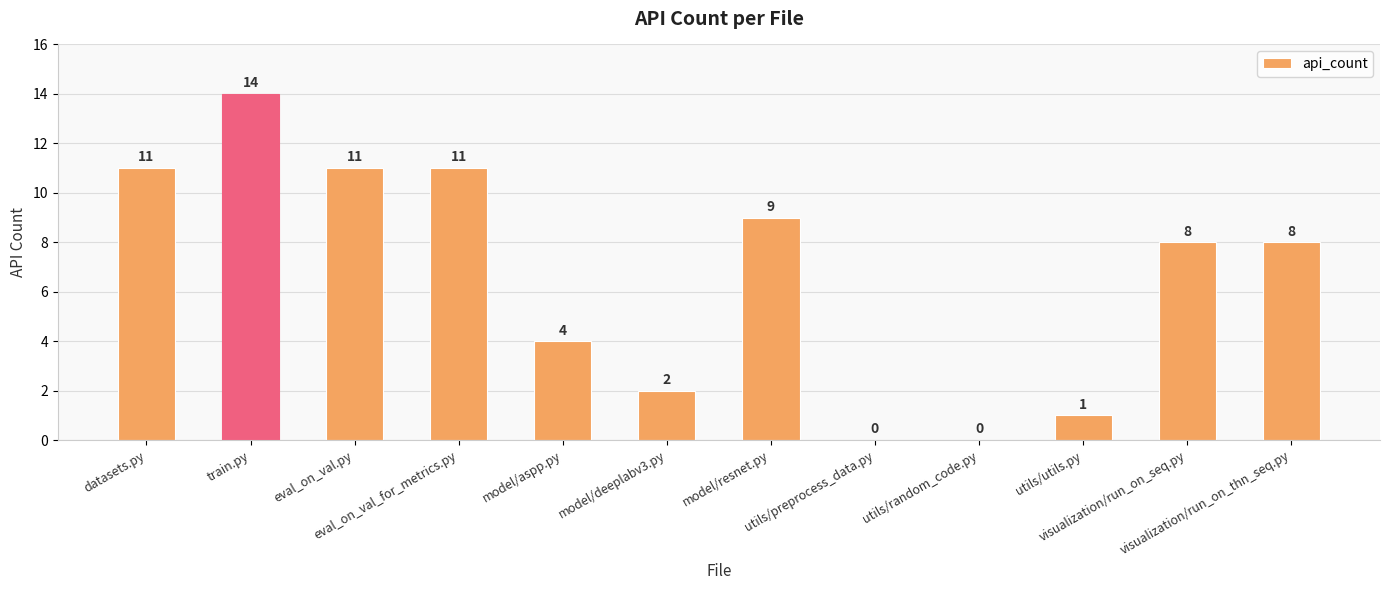

What is the sum of all values?

79